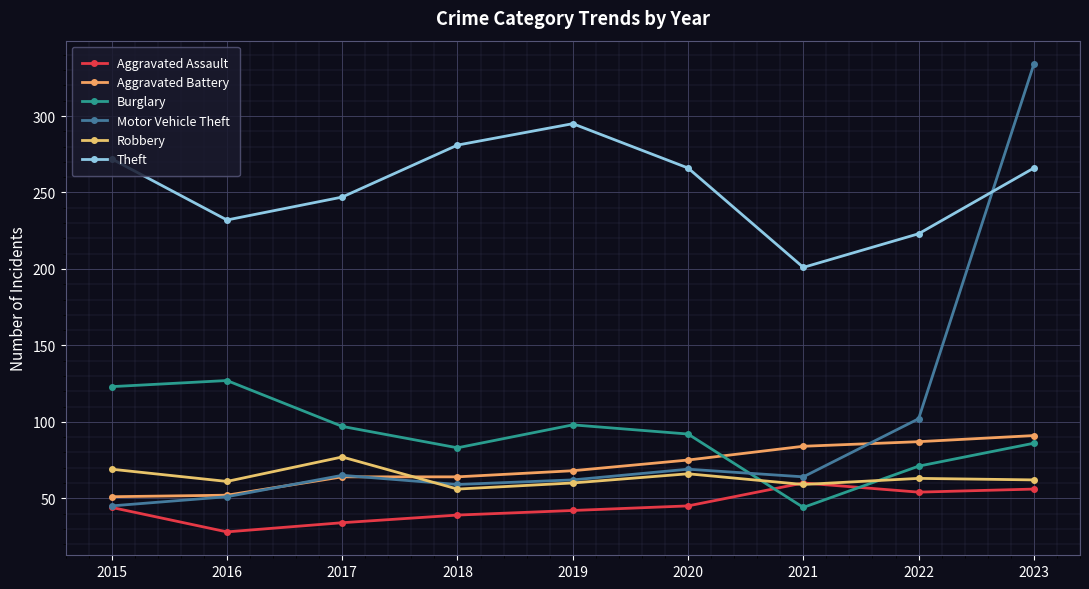

Reading left to right, extract all data points from this chart.

Aggravated Assault: 44	28	34	39	42	45	60	54	56
Aggravated Battery: 51	52	64	64	68	75	84	87	91
Burglary: 123	127	97	83	98	92	44	71	86
Motor Vehicle Theft: 45	51	65	59	62	69	64	102	334
Robbery: 69	61	77	56	60	66	59	63	62
Theft: 272	232	247	281	295	266	201	223	266